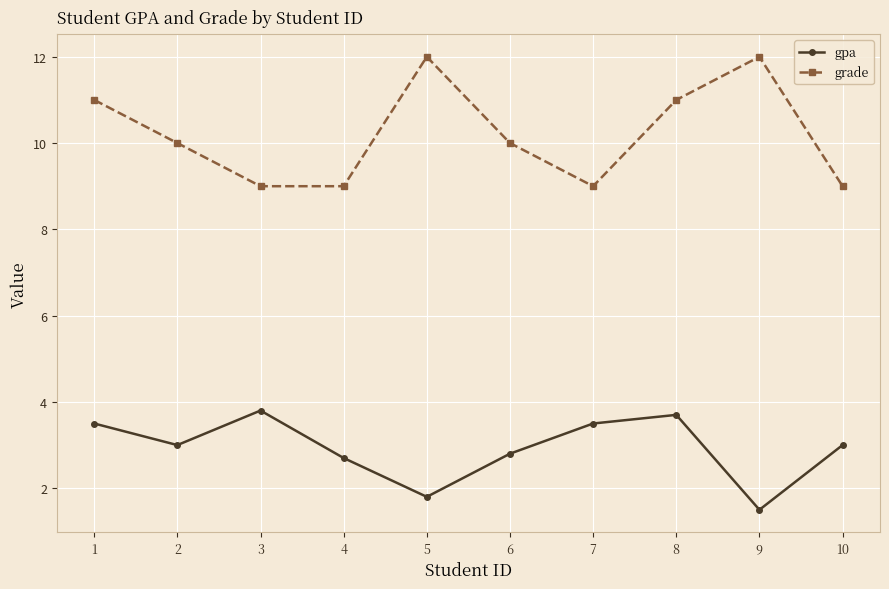

Reading left to right, list all the values displayed in this chart.

gpa: 1=3.5	2=3.0	3=3.8	4=2.7	5=1.8	6=2.8	7=3.5	8=3.7	9=1.5	10=3.0
grade: 1=11.0	2=10.0	3=9.0	4=9.0	5=12.0	6=10.0	7=9.0	8=11.0	9=12.0	10=9.0